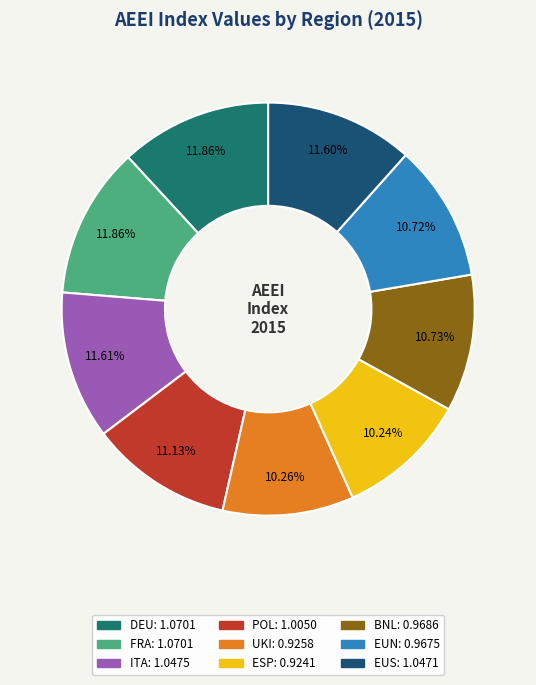

What is the total percentage of ITA and DEU?

23.5%